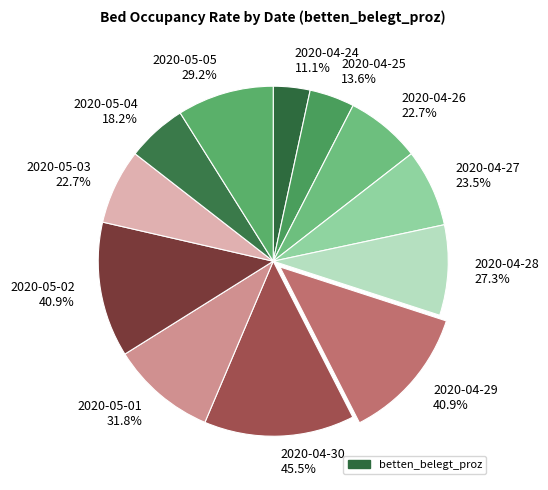

Count the number of slices in the pie.

12